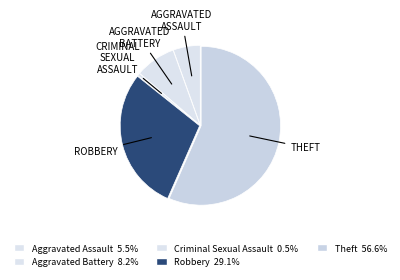

The Theft slice represents 57% of the pie. True or false?

True